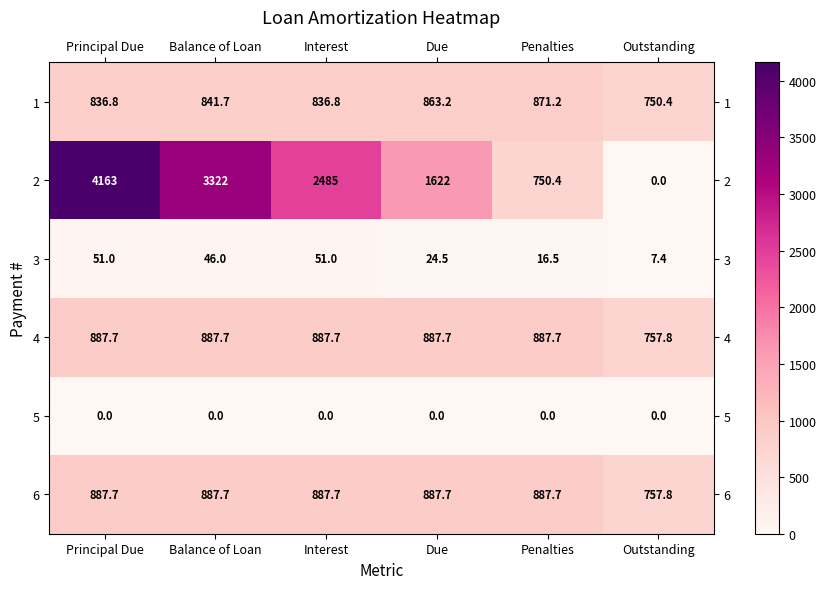

At which label does 6 first exceed 887?

Principal Due